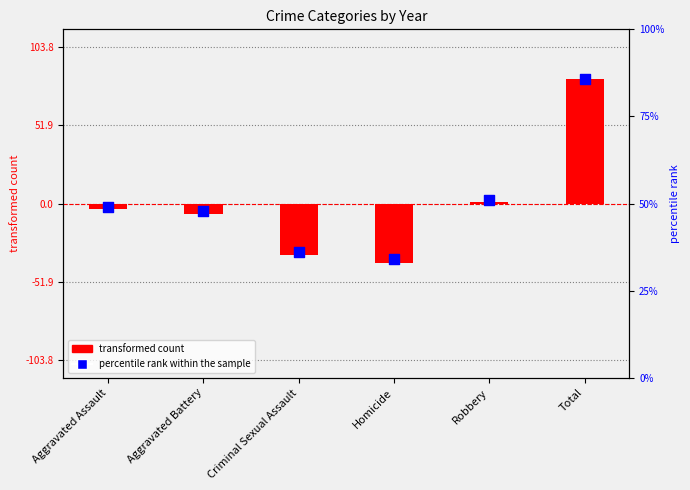

At which category is the sum across all series the highest?

Total